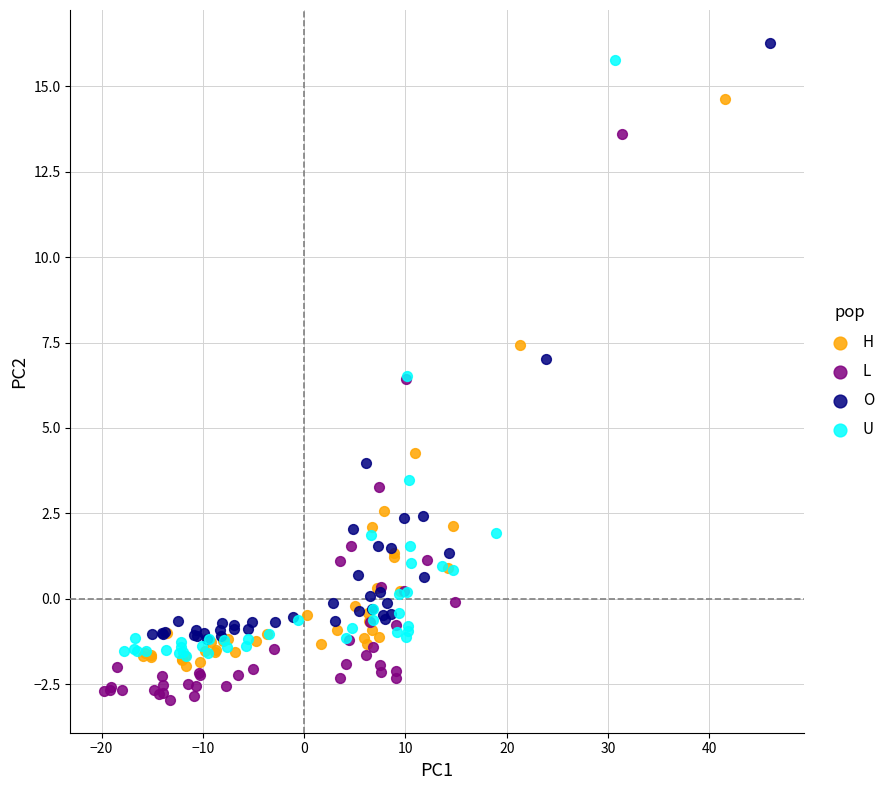

What are all the series names shown in the legend?

H, L, O, U